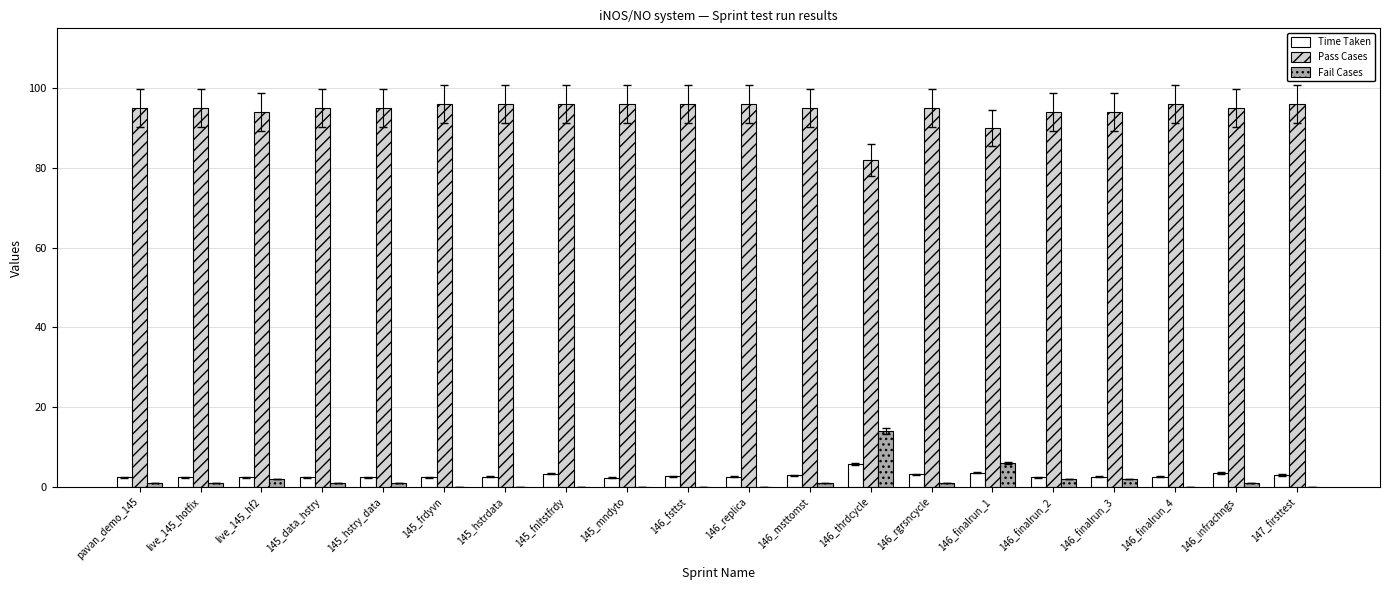

What is the sum of the Fail Cases values at 146_finalrun_2 and 146_msttomst?

3.0